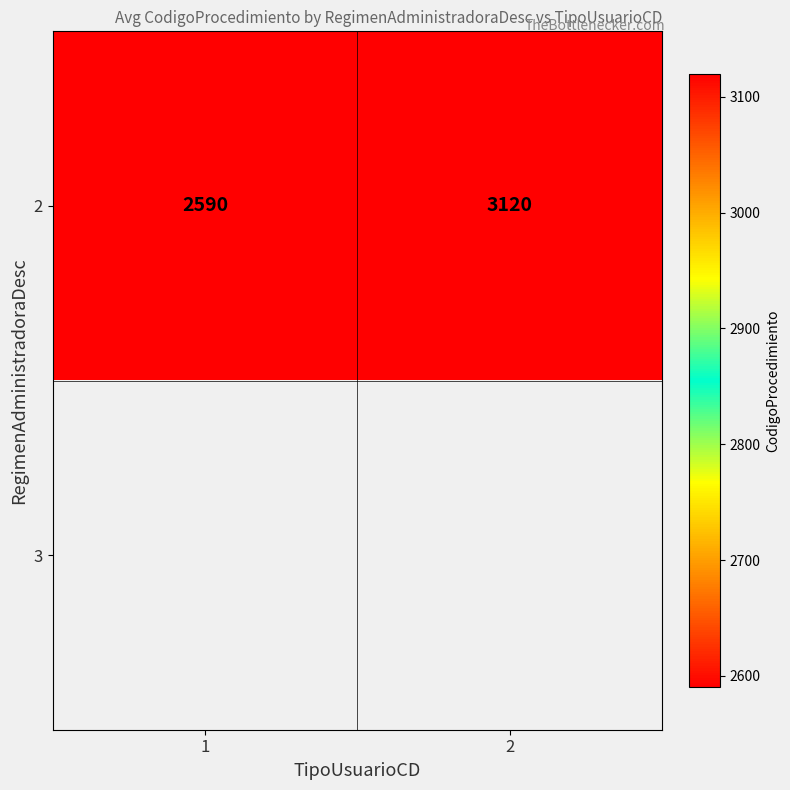

What is the lowest value of the 2 series?

2590